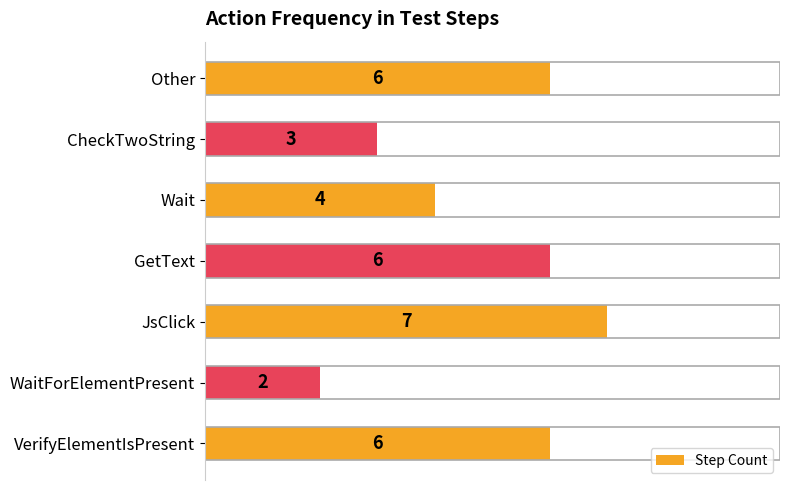

Is it true that the value at WaitForElementPresent is 2?

True